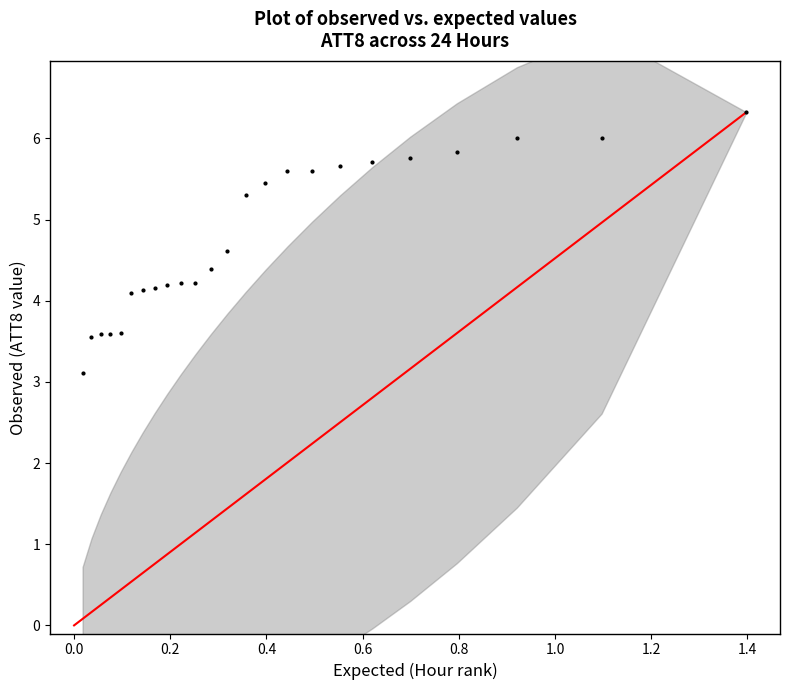

What is the range of Y values (max minus min)?

3.2